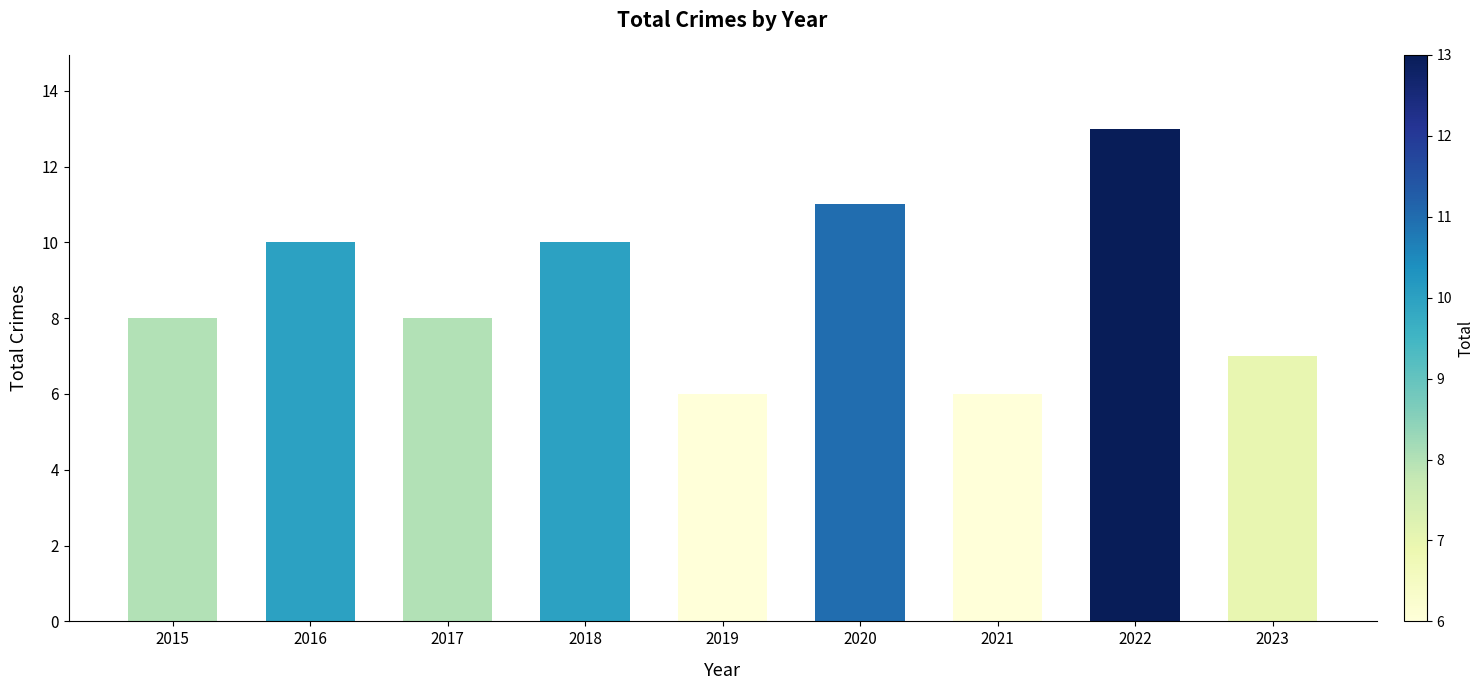

Count the values in the range 7 to 10.

5